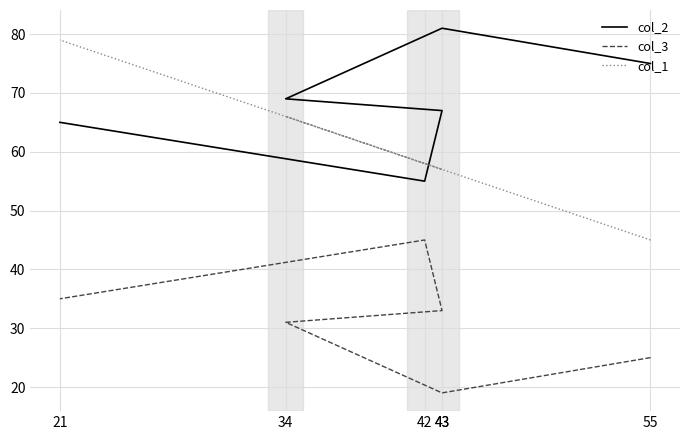

What are all the series names shown in the legend?

col_2, col_3, col_1